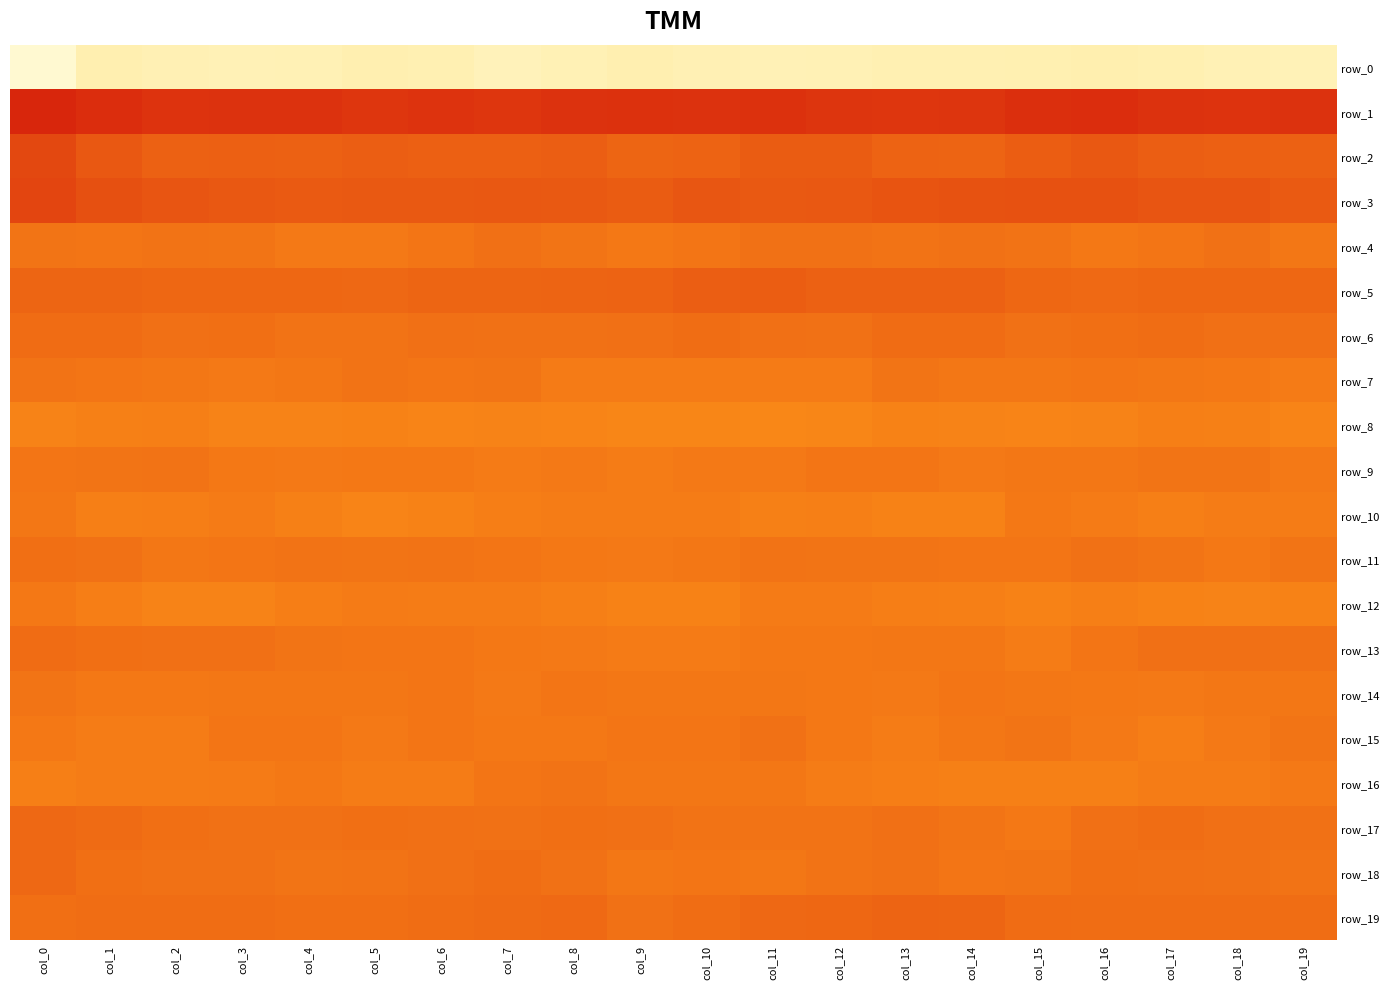

Reading right to left, what are all the values shown in this chart?

row_0: -199.6	-198.1	-194.6	-191.9	-194.3	-195.4	-195.5	-197.4	-198.6	-196.6	-193.6	-198.4	-202.3	-196.1	-193.6	-198.3	-199.4	-196.5	-193.5	-222.6
row_1: 48.8	47.7	48.8	53.1	50.8	46.2	45.5	46.6	49.9	49.0	49.7	48.3	45.2	47.6	45.1	48.4	48.7	47.4	53.1	59.1
row_2: 10.1	11.2	11.8	17.9	13.9	7.4	9.5	14.4	14.6	8.7	6.6	12.3	11.4	11.7	12.1	9.9	11.0	10.5	17.4	30.7
row_3: 15.7	19.6	20.5	23.8	23.3	22.8	21.0	18.1	16.7	18.7	14.8	16.5	17.8	16.2	17.0	15.9	17.4	19.6	24.8	33.3
row_4: -8.0	-2.9	-6.3	-9.1	-4.2	-3.3	-3.8	-3.0	-3.5	-6.1	-8.5	-5.1	-2.4	-6.2	-9.8	-9.4	-5.5	-3.7	-5.9	-5.1
row_5: 5.6	5.7	5.9	3.8	5.7	10.2	10.3	9.7	13.0	11.8	8.6	7.5	6.4	6.8	4.9	6.1	5.8	5.6	6.9	6.6
row_6: -2.1	-2.0	0.0	-1.2	-3.5	0.8	1.7	-2.8	-1.6	-0.0	-2.1	-2.7	-2.8	-2.5	-4.2	-4.2	-1.3	-1.7	0.9	1.0
row_7: -10.3	-8.2	-7.0	-6.1	-7.8	-7.3	-5.7	-10.9	-11.3	-11.1	-11.0	-10.3	-4.8	-6.9	-4.1	-7.4	-10.2	-7.2	-6.6	-3.9
row_8: -18.4	-15.2	-13.9	-17.4	-18.2	-17.7	-16.1	-19.6	-20.9	-19.9	-19.9	-18.4	-17.5	-18.9	-16.0	-17.1	-17.9	-13.8	-14.8	-17.5
row_9: -9.6	-5.1	-5.1	-8.0	-7.6	-9.7	-6.4	-5.8	-9.2	-9.7	-11.4	-9.9	-10.6	-8.9	-8.5	-9.3	-8.3	-4.4	-5.7	-6.3
row_10: -11.8	-12.1	-14.4	-10.4	-8.9	-15.9	-15.9	-14.4	-14.8	-11.4	-12.3	-11.9	-12.8	-16.0	-18.7	-14.9	-11.2	-12.9	-13.7	-8.0
row_11: -5.6	-8.4	-5.1	-3.6	-6.7	-6.3	-5.2	-5.3	-4.2	-7.8	-9.7	-9.1	-6.7	-4.7	-5.3	-4.7	-6.6	-7.7	-3.1	-0.8
row_12: -15.8	-17.9	-15.9	-13.6	-15.9	-14.1	-13.1	-10.9	-10.9	-16.1	-15.8	-13.6	-12.4	-11.9	-10.4	-13.0	-16.9	-17.8	-12.8	-8.3
row_13: -2.8	-1.5	-2.4	-6.4	-11.5	-8.0	-7.4	-9.0	-8.9	-11.0	-10.4	-9.9	-8.4	-6.6	-6.9	-4.8	-1.9	-1.7	-1.4	1.2
row_14: -7.5	-7.6	-9.7	-8.6	-7.5	-6.5	-10.1	-8.9	-7.4	-7.2	-7.6	-6.9	-10.1	-6.8	-7.8	-7.9	-7.1	-8.6	-8.2	-4.8
row_15: -5.3	-9.7	-13.1	-9.6	-5.5	-7.9	-11.4	-8.8	-2.9	-6.5	-6.4	-8.0	-8.6	-6.9	-10.0	-5.9	-6.7	-11.6	-11.5	-8.1
row_16: -9.5	-12.2	-12.2	-15.6	-15.1	-15.1	-13.2	-11.7	-7.7	-7.8	-7.2	-4.2	-6.3	-11.7	-11.4	-8.1	-11.2	-11.9	-12.3	-14.2
row_17: -2.9	-2.3	0.4	-2.1	-8.7	-5.8	-2.4	-4.7	-4.5	-4.7	-2.4	-1.4	-2.5	-2.1	-1.4	-3.4	-2.9	-1.0	2.2	4.3
row_18: -4.1	-3.4	-2.0	-0.4	-5.2	-5.9	-3.5	-4.4	-7.0	-5.9	-7.2	-3.3	-0.2	-2.2	-3.9	-5.7	-3.4	-3.1	-0.3	4.5
row_19: 0.2	0.2	0.7	0.4	1.6	6.7	7.6	5.7	4.3	-0.1	-2.6	3.1	2.4	-0.1	-1.0	-0.7	0.4	0.2	0.7	-1.0